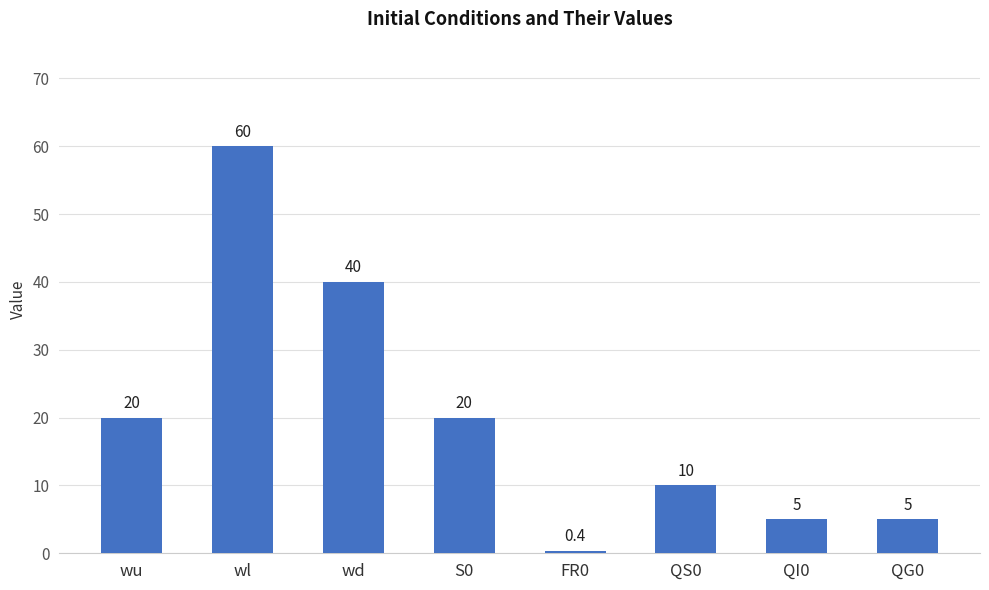

True or false: the data shows 10.0 at QS0.

True